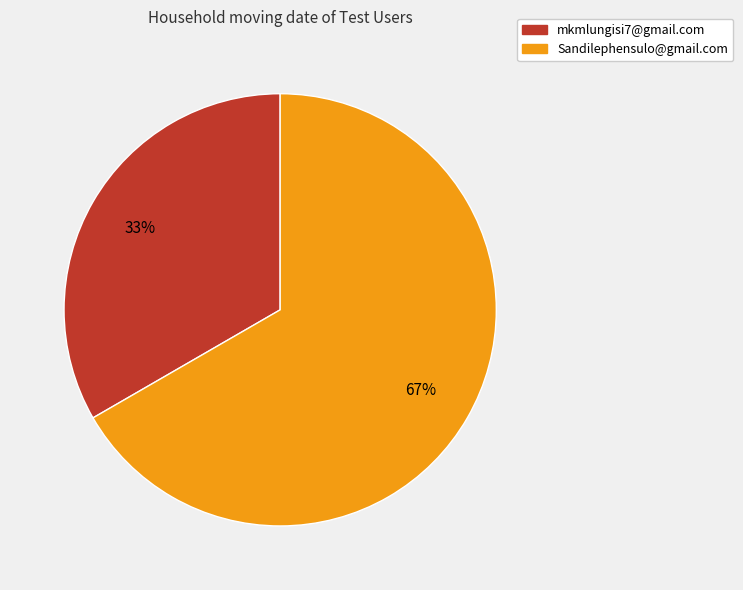

To the nearest percent, what is the average slice percentage?

50%